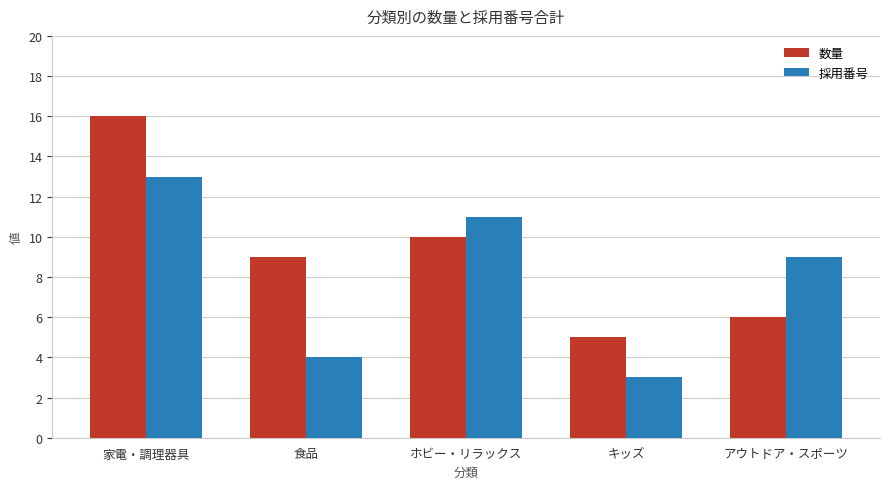

At which label does 採用番号 reach its minimum?

キッズ